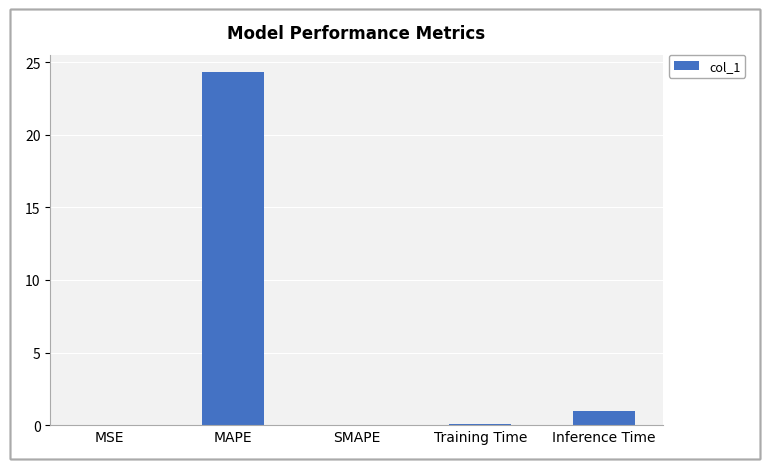

What is the greatest value displayed?

24.3